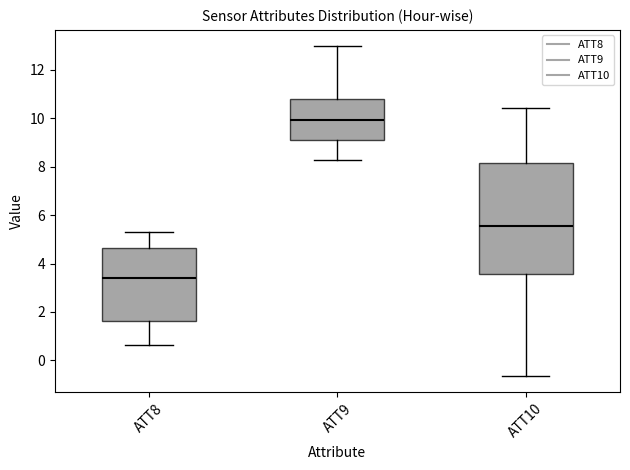

Comparing the boxes themselves (not the whiskers), which one is the tallest?

ATT10